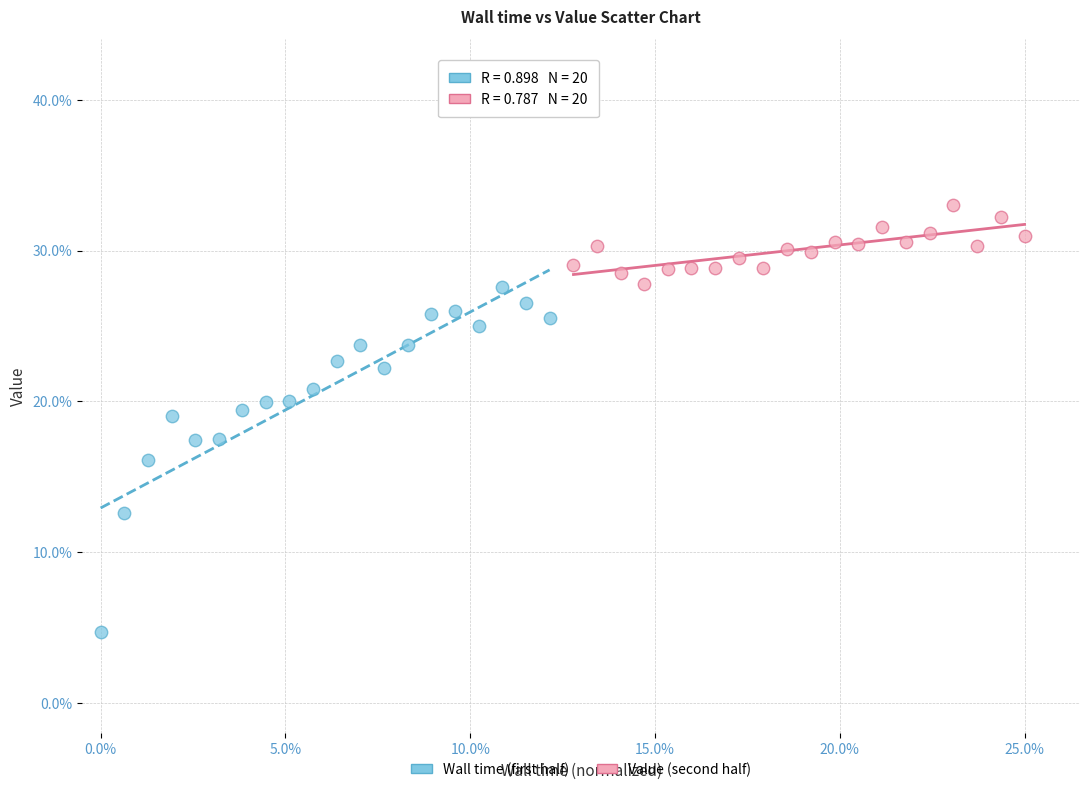

Which series contains the highest Y value?

Value (second half)